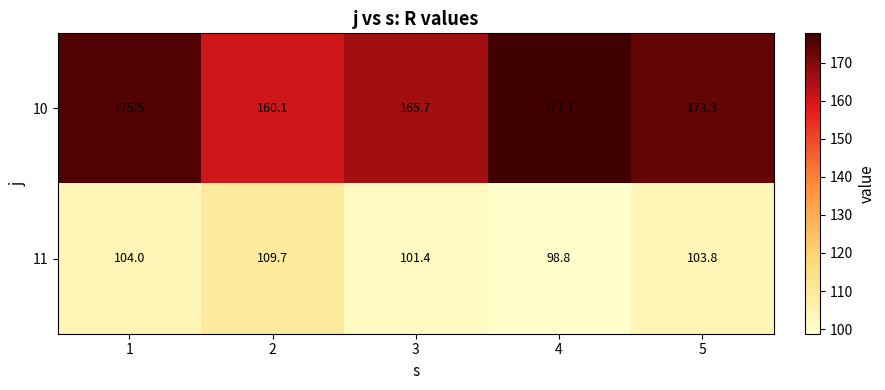

What is the average value of the 11 series?

103.5